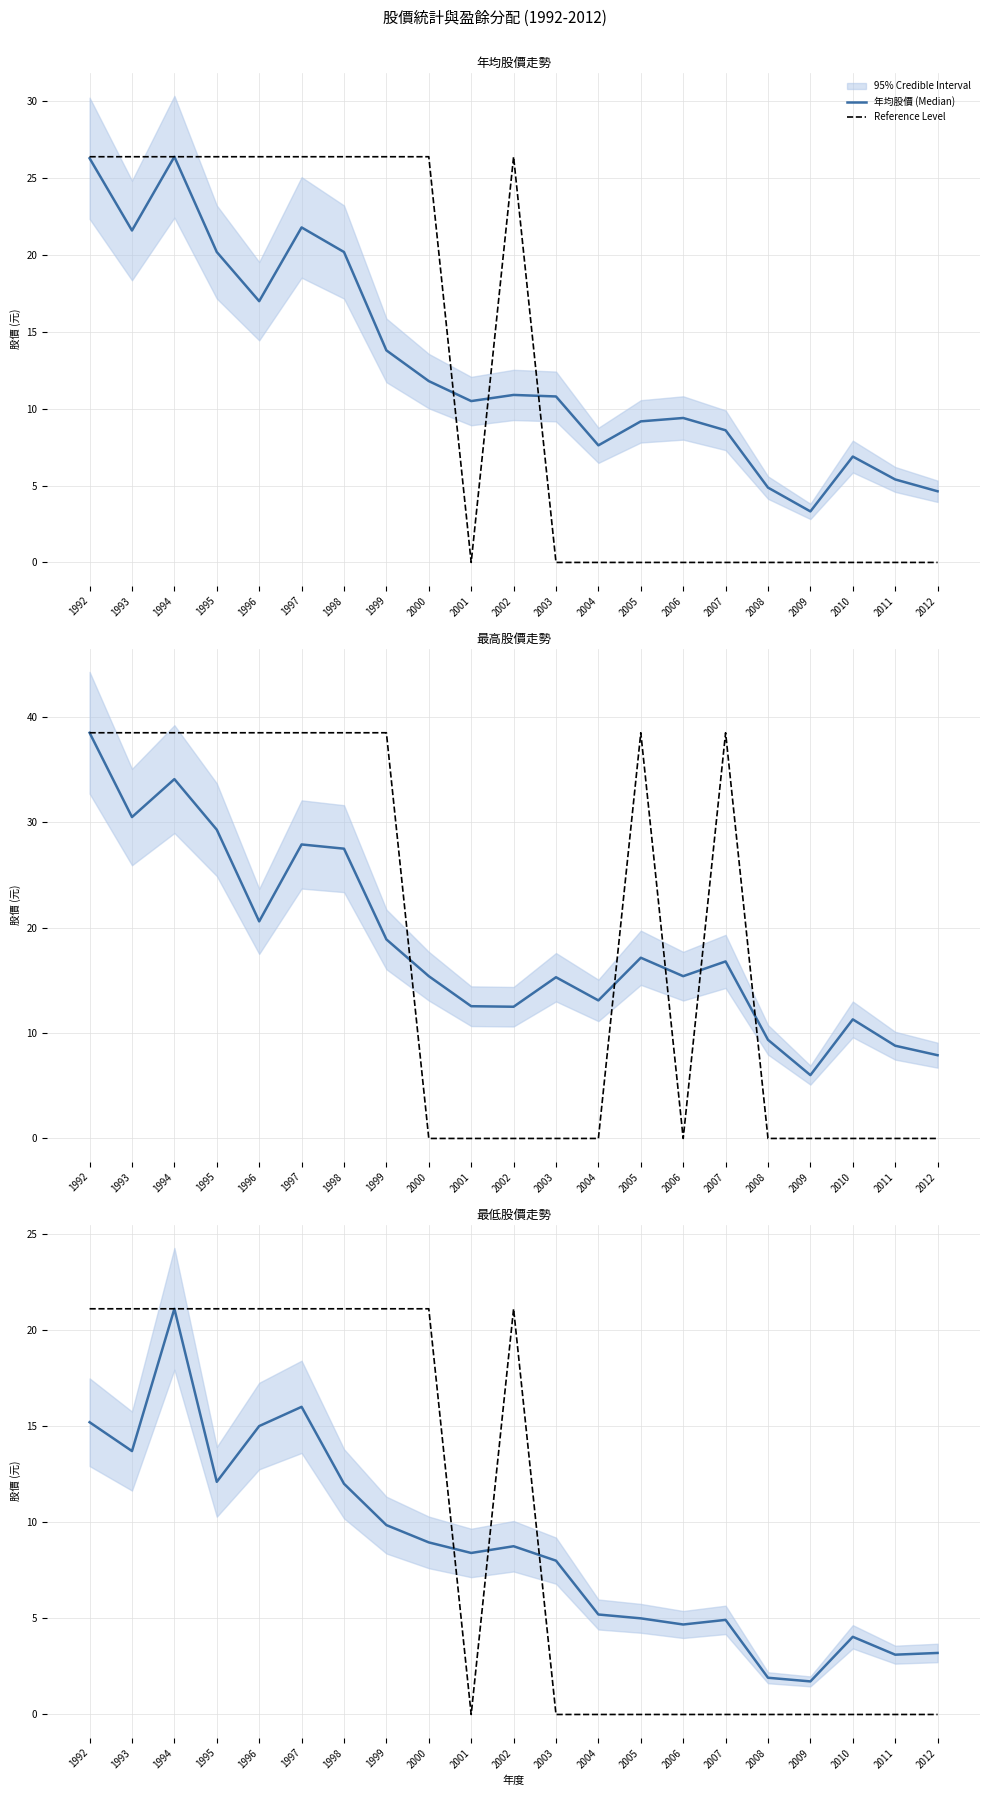

Count the number of categories in the chart.

21